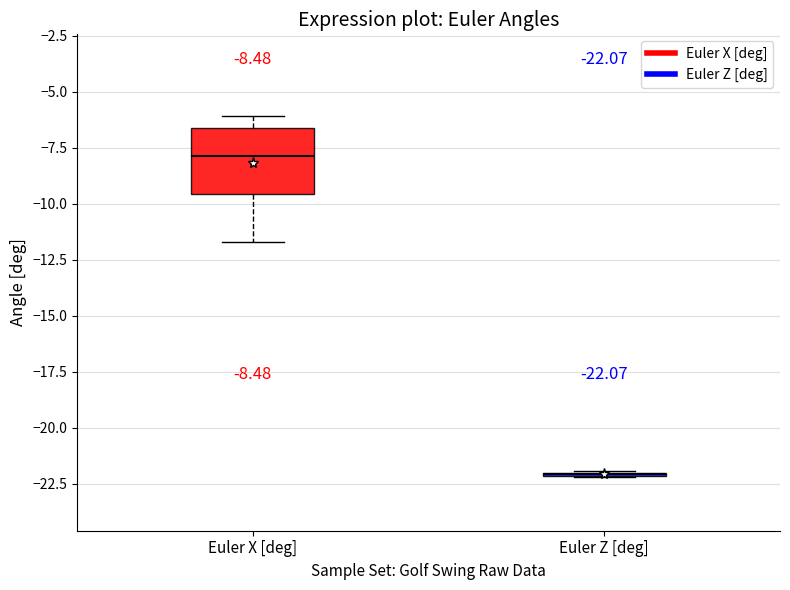

Which box is the tallest, from its lower edge to its upper edge?

Euler X [deg]